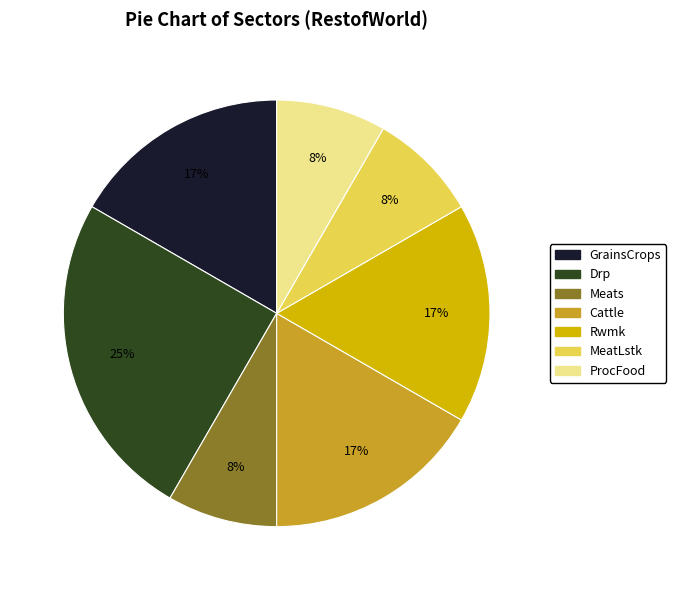

Is there any slice that represents more than half of the pie?

No